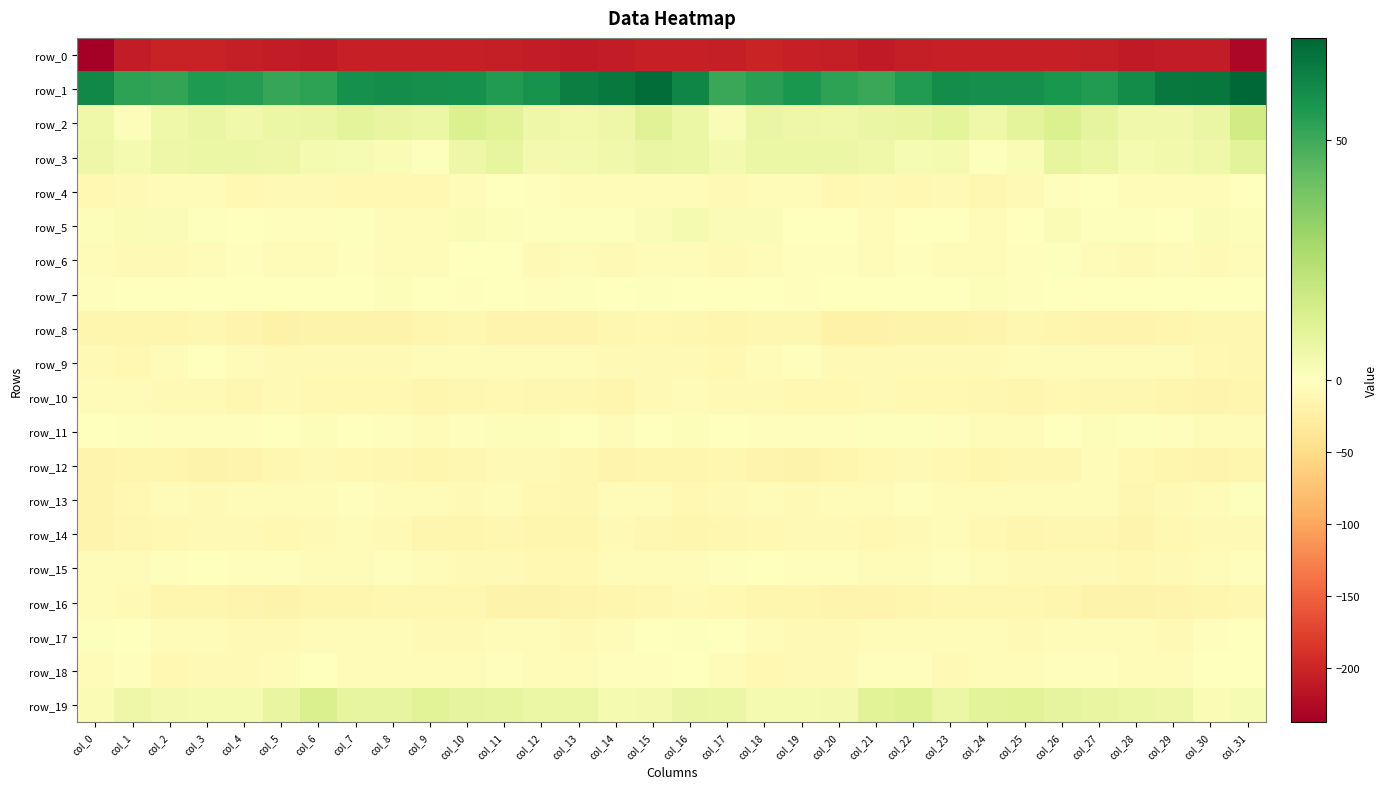

Which series changed the most between col_2 and col_9?

row_1